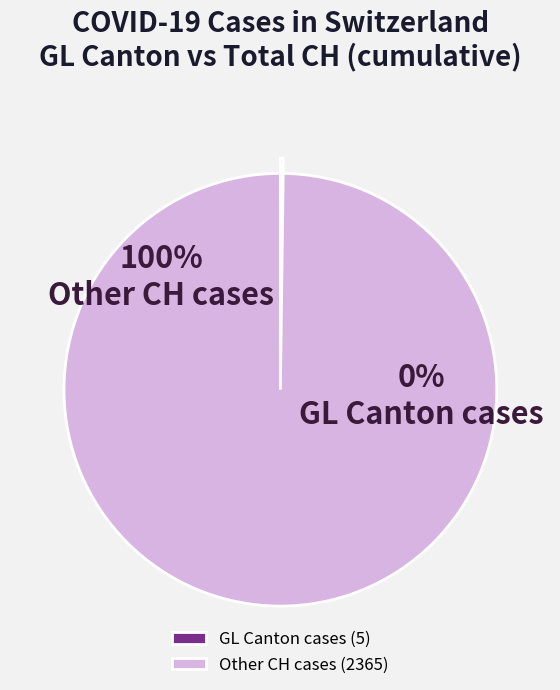

Is it true that 2020-03-11 is 1% of the pie?

False